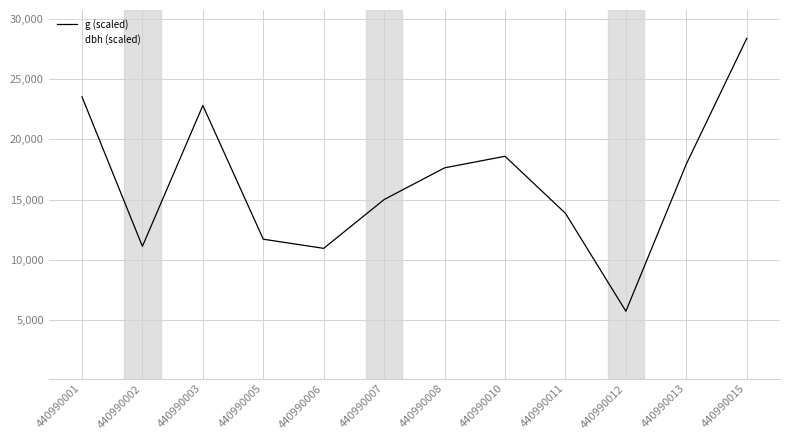

The value of dbh (scaled) at 440990003 is 5184.5. True or false?

False